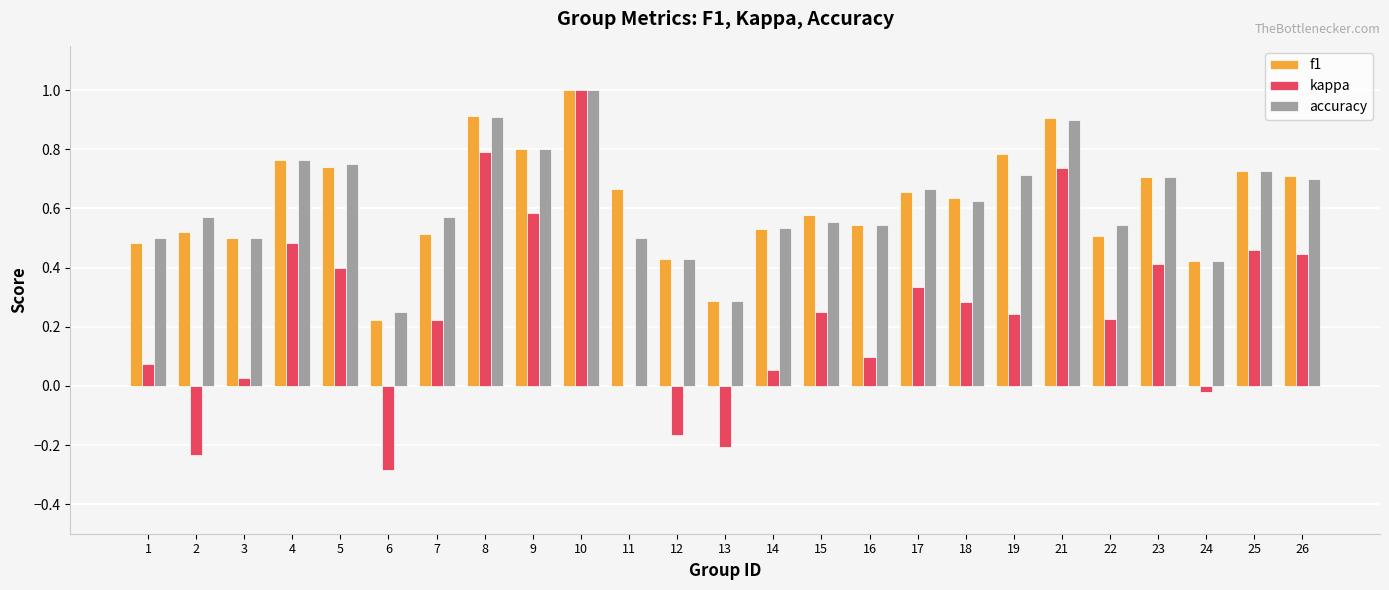

What is the sum of the accuracy values at 2 and 11?

1.1